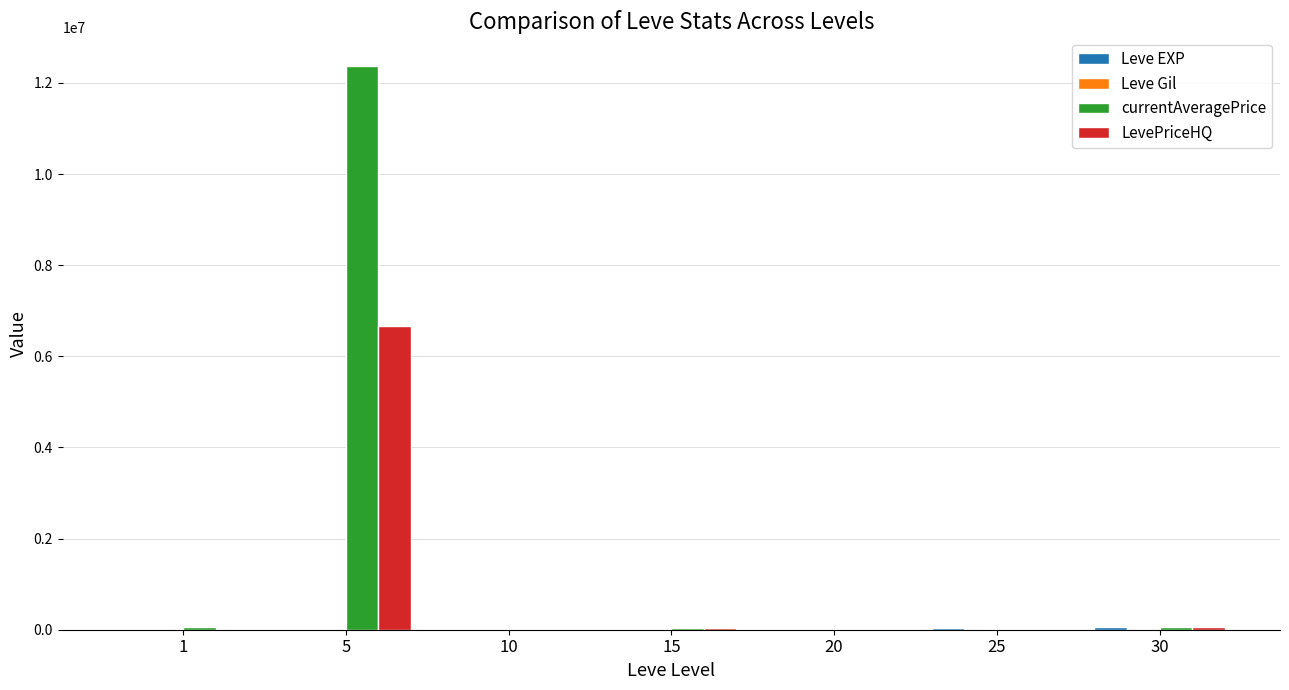

What is the average value of the LevePriceHQ series?

971516